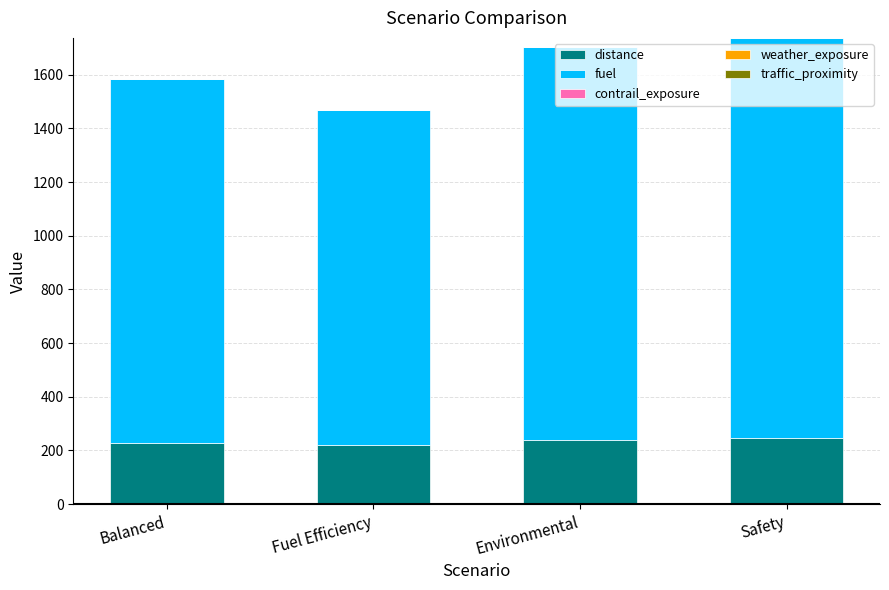

Are the bars horizontal?

No